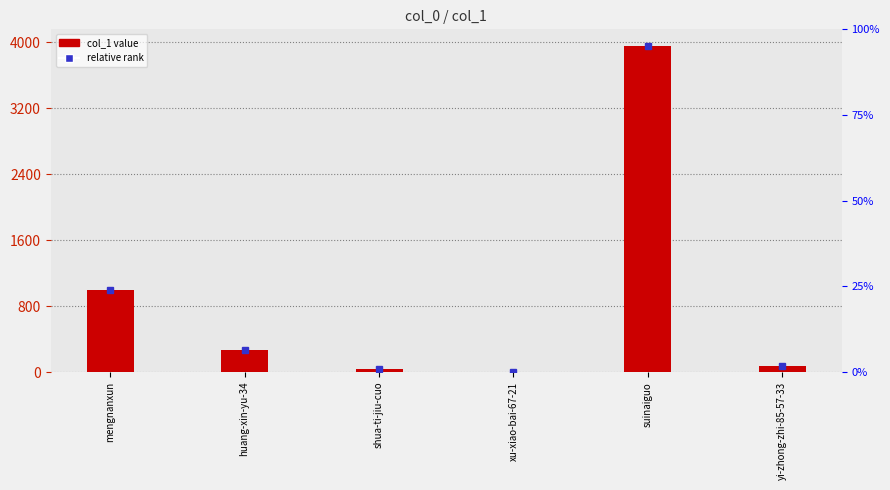

Which label corresponds to the smallest value in the chart?

xu-xiao-bai-67-21